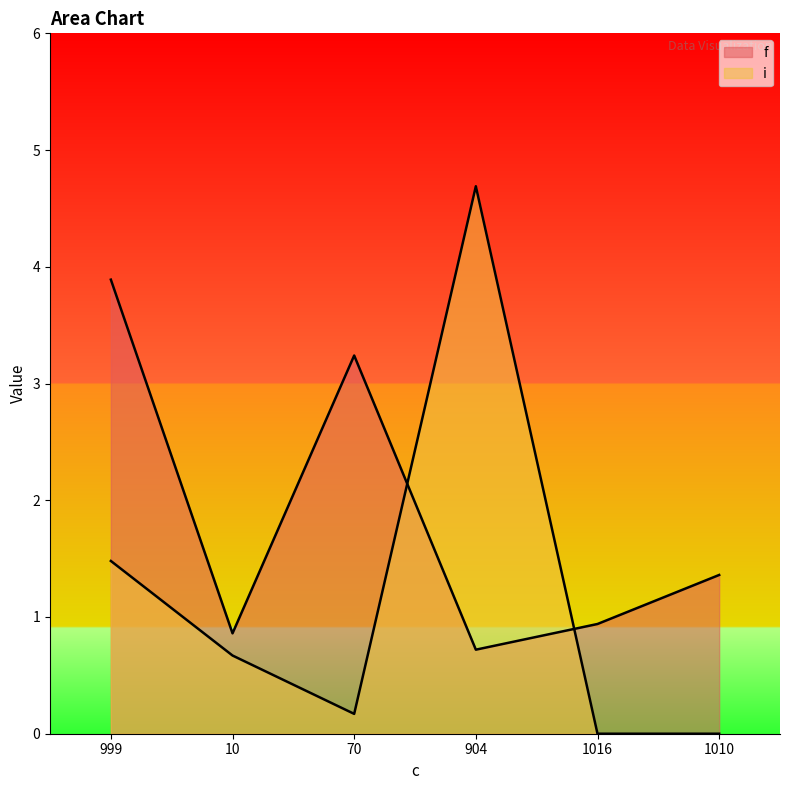

Is it true that i equals 1.7 at 904?

False